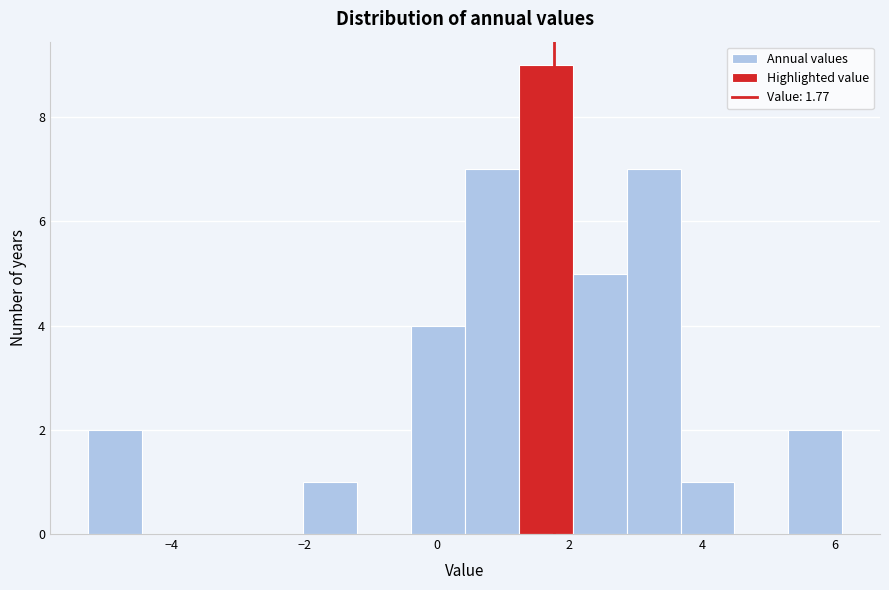

Which range on the x-axis has the tallest bar?

1.2 to 2.0